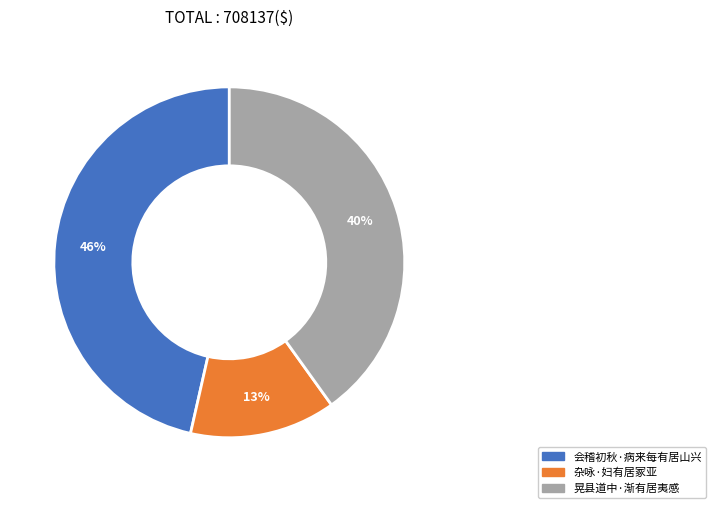

Which slice is the largest?

会稽初秋·病来每有居山兴